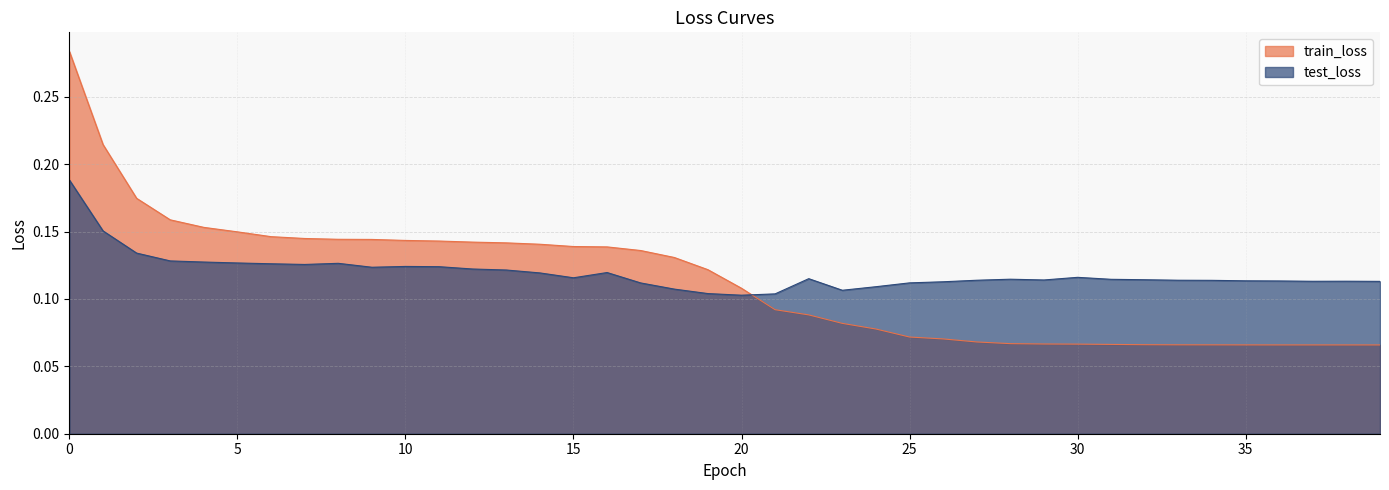

Which has a higher value, 10 or 11?

10